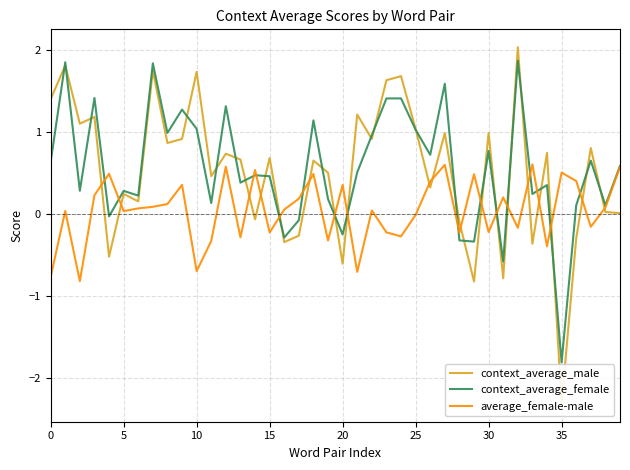

Reading left to right, list all the values displayed in this chart.

context_average_male: 1.4	1.8	1.1	1.2	-0.5	0.2	0.2	1.8	0.9	0.9	1.7	0.5	0.7	0.7	-0.1	0.7	-0.3	-0.3	0.7	0.5	-0.6	1.2	0.9	1.6	1.7	1.0	0.3	1.0	-0.1	-0.8	1.0	-0.8	2.0	-0.4	0.7	-2.3	-0.3	0.8	0.0	0.0
context_average_female: 0.6	1.9	0.3	1.4	-0.0	0.3	0.2	1.8	1.0	1.3	1.0	0.1	1.3	0.4	0.5	0.5	-0.3	-0.1	1.1	0.2	-0.2	0.5	1.0	1.4	1.4	1.0	0.7	1.6	-0.3	-0.3	0.8	-0.6	1.9	0.2	0.4	-1.8	0.1	0.7	0.1	0.6
average_female-male: -0.8	0.0	-0.8	0.2	0.5	0.0	0.1	0.1	0.1	0.4	-0.7	-0.3	0.6	-0.3	0.5	-0.2	0.1	0.2	0.5	-0.3	0.4	-0.7	0.0	-0.2	-0.3	-0.0	0.4	0.6	-0.2	0.5	-0.2	0.2	-0.2	0.6	-0.4	0.5	0.4	-0.2	0.1	0.6